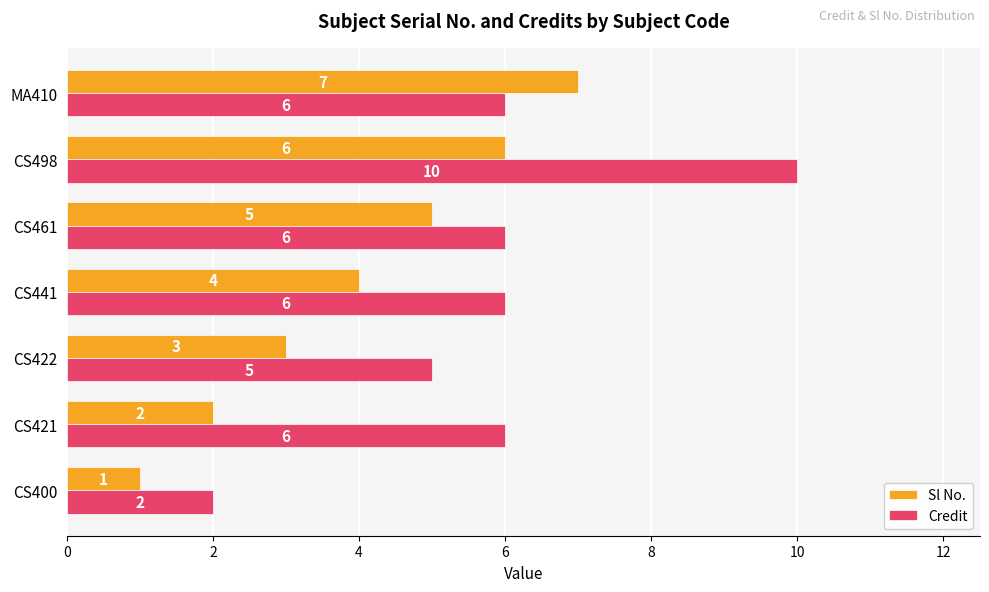

At which category is the sum across all series the highest?

CS498